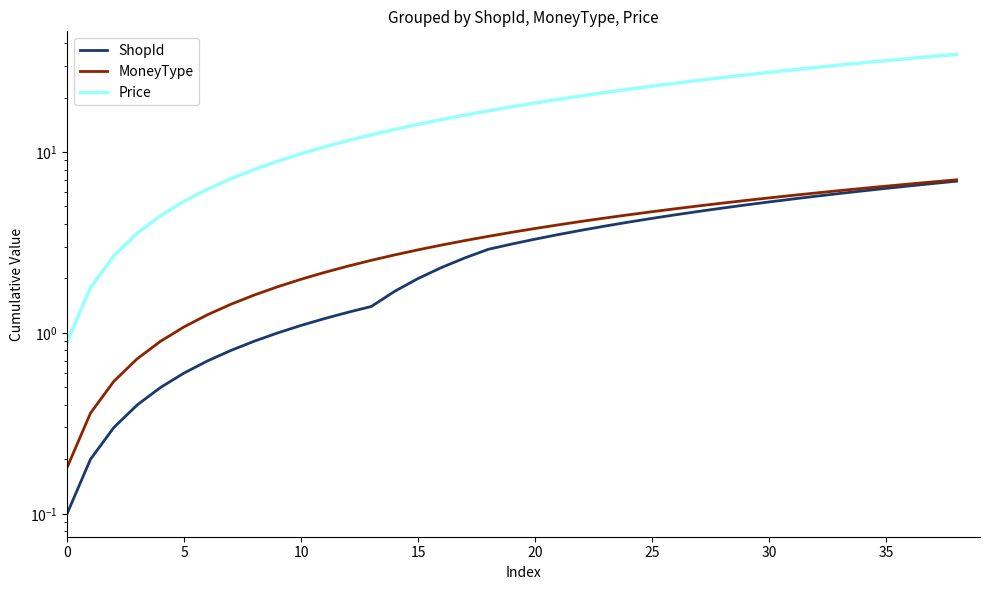

Reading left to right, extract all data points from this chart.

ShopId: 0.1	0.2	0.3	0.4	0.5	0.6	0.7	0.8	0.9	1.0	1.1	1.2	1.3	1.4	1.7	2.0	2.3	2.6	2.9	3.1	3.3	3.5	3.7	3.9	4.1	4.3	4.5	4.7	4.9	5.1	5.3	5.5	5.7	5.9	6.1	6.3	6.5	6.7	6.9
MoneyType: 0.2	0.4	0.5	0.7	0.9	1.1	1.3	1.4	1.6	1.8	2.0	2.2	2.3	2.5	2.7	2.9	3.1	3.2	3.4	3.6	3.8	4.0	4.1	4.3	4.5	4.7	4.9	5.0	5.2	5.4	5.6	5.8	5.9	6.1	6.3	6.5	6.7	6.8	7.0
Price: 0.9	1.8	2.7	3.6	4.5	5.3	6.2	7.1	8.0	8.9	9.8	10.7	11.6	12.5	13.4	14.2	15.1	16.0	16.9	17.8	18.7	19.6	20.5	21.4	22.3	23.1	24.0	24.9	25.8	26.7	27.6	28.5	29.4	30.3	31.2	32.0	32.9	33.8	34.7